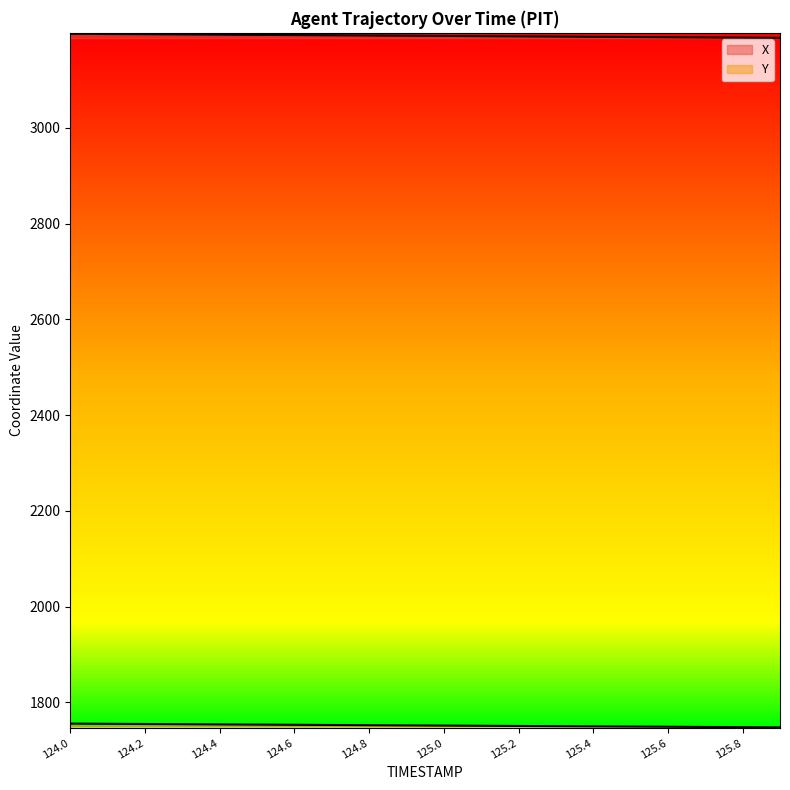

What is the label of the 19th point from the left?

125.8